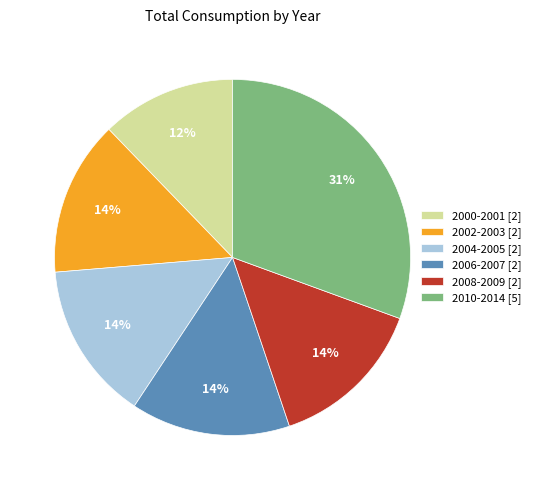

To the nearest percent, what percentage of the pie is 2002-2003 [2]?

14%